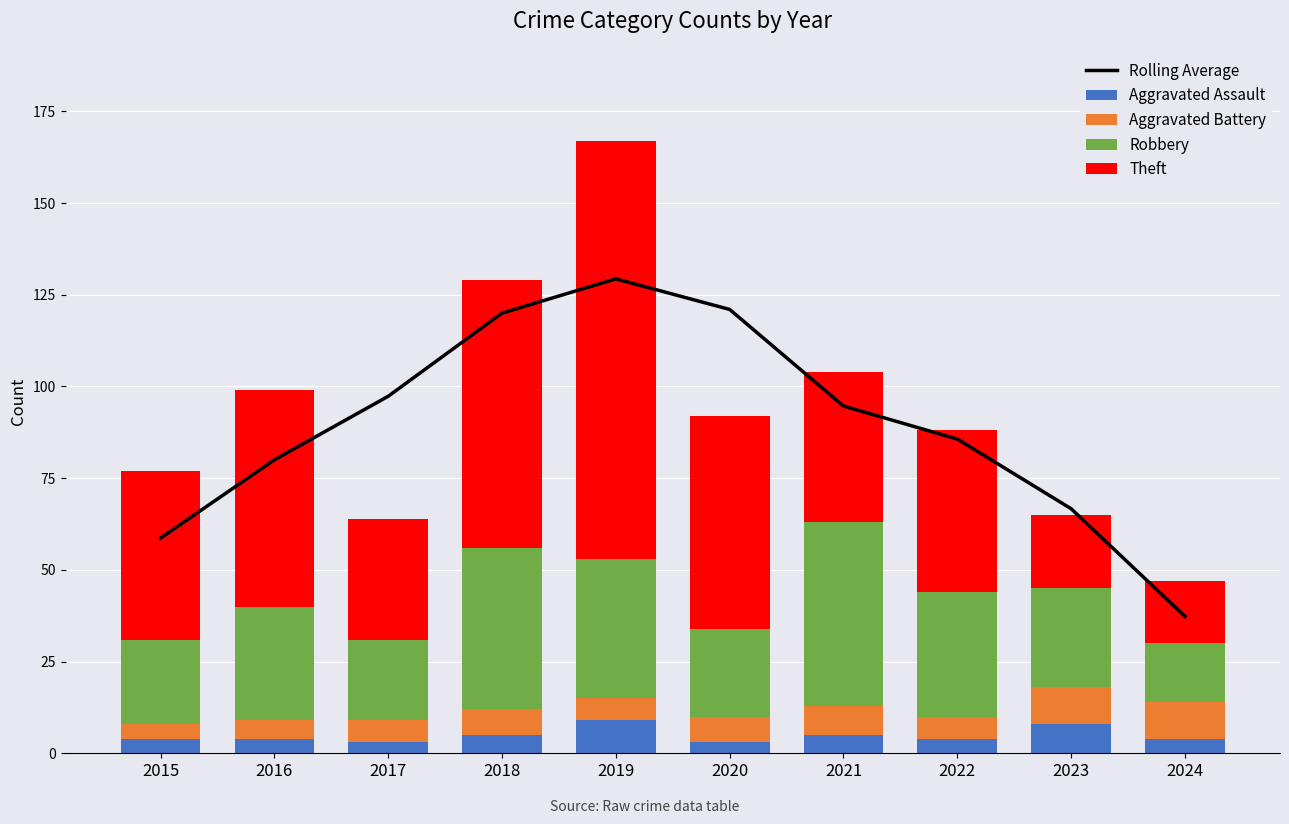

At how many categories does at least one series exceed 127?

1